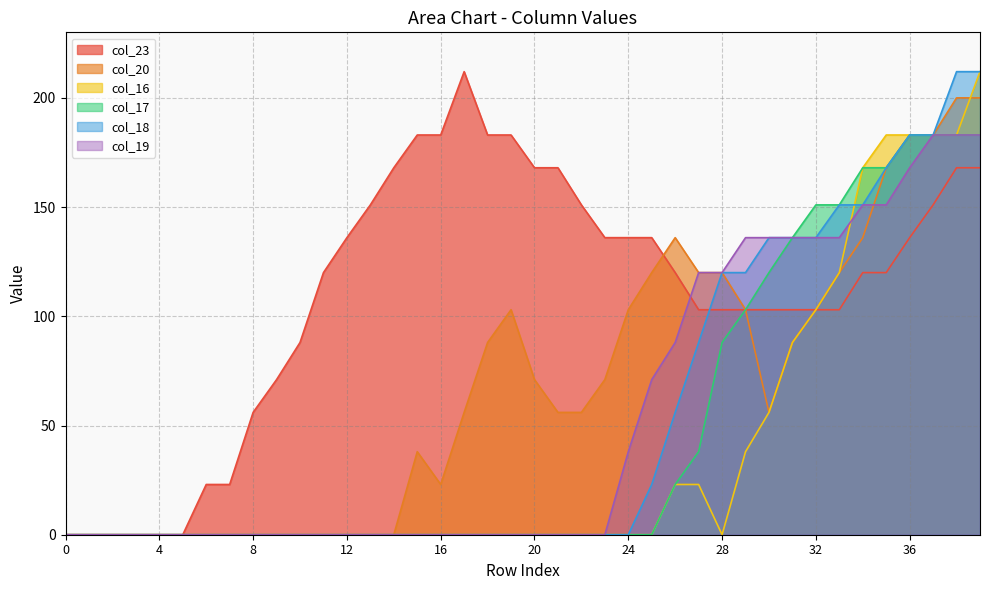

Does the chart display data point markers on the line(s)?

No